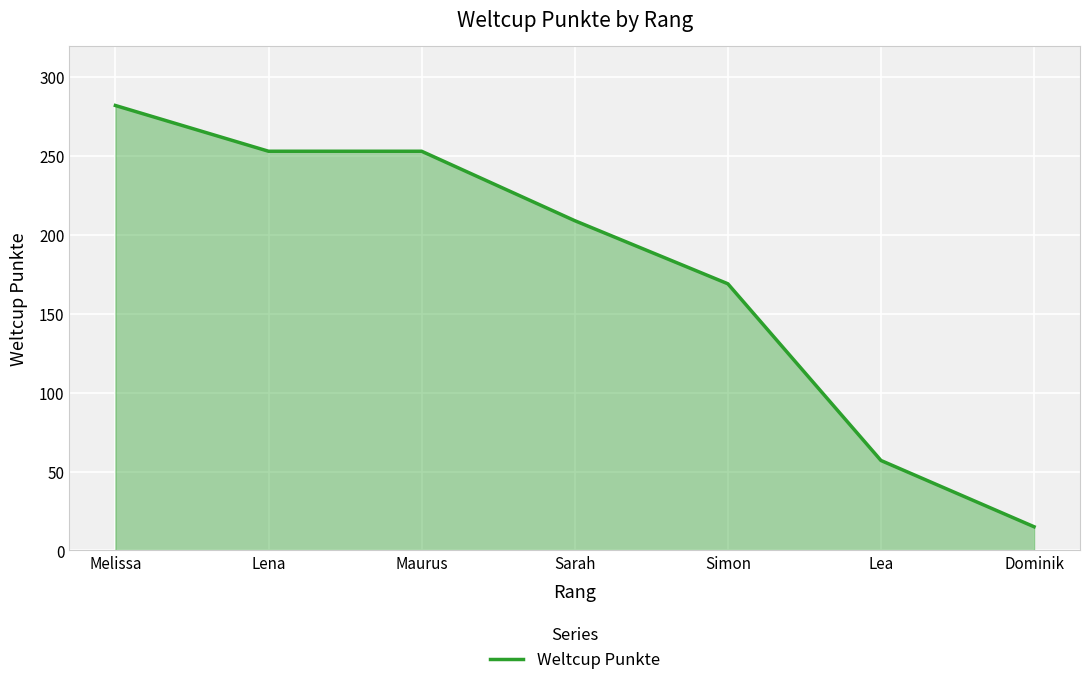

What is the difference between the values at Sarah and Maurus?

44